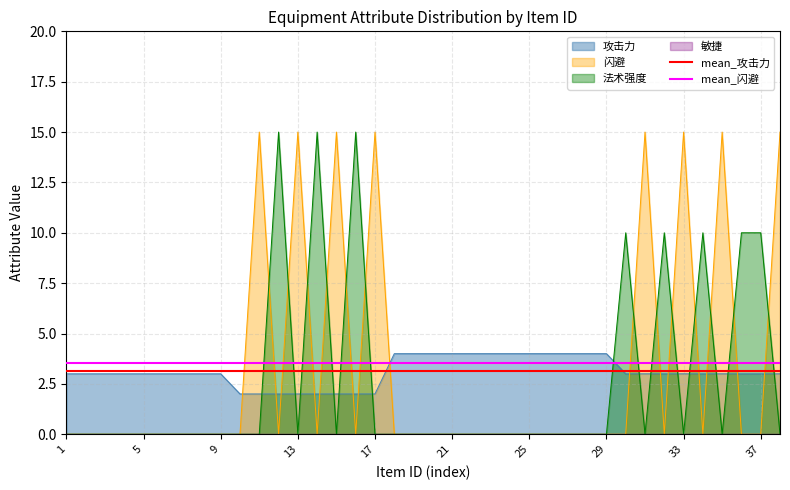

At which label is mean_攻击力 closest to 3?

1